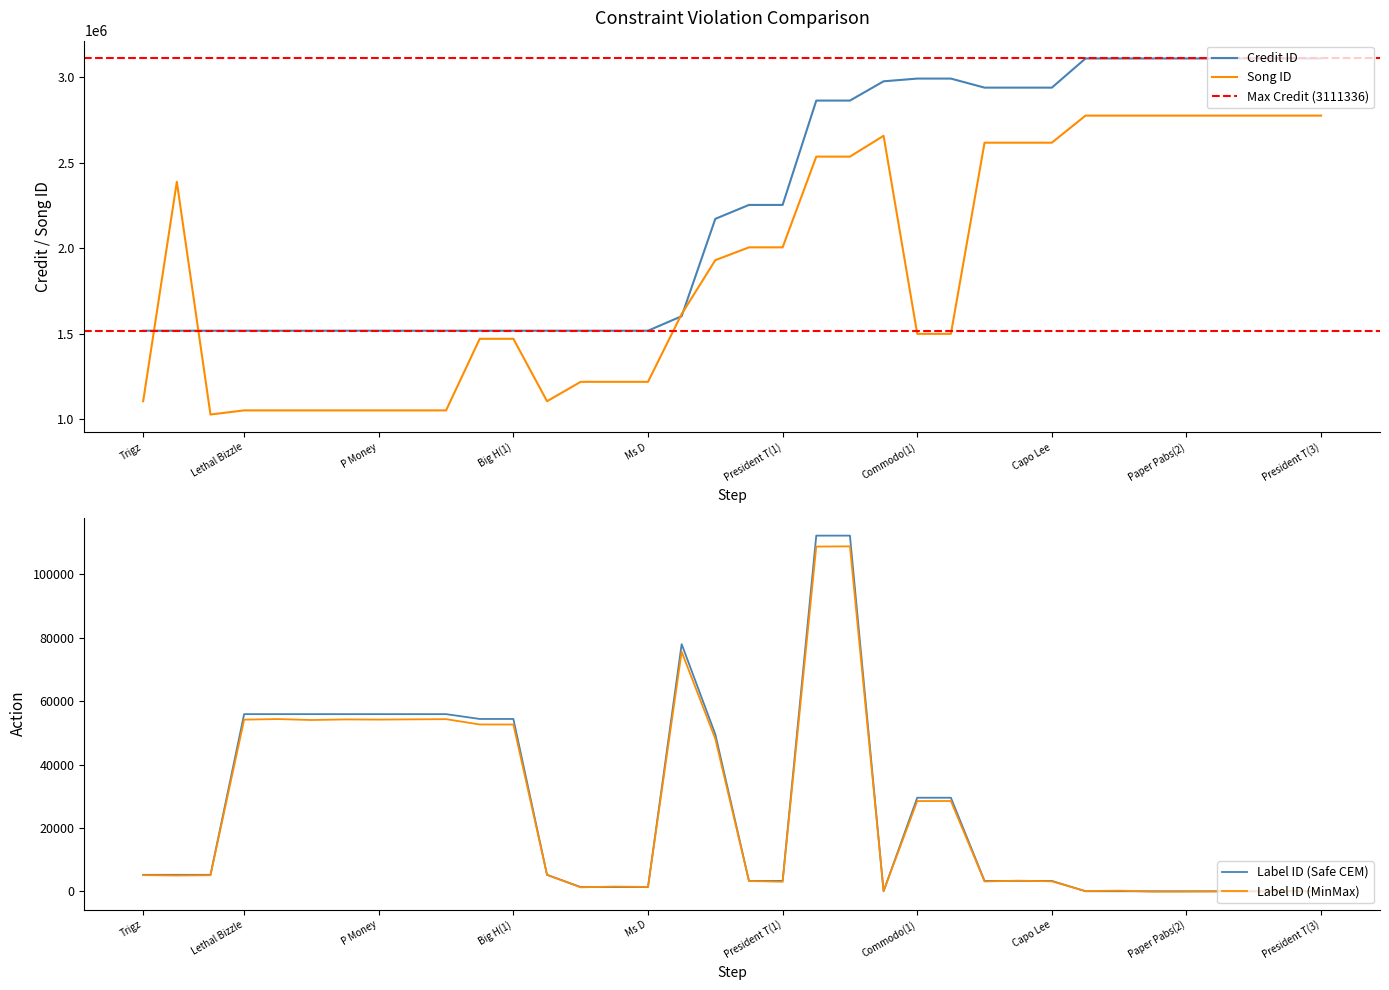

Reading left to right, what are all the values shown in this chart?

credit: credit=1518118	songid=1518118	labelid=1518125	3=1518138	4=1518138	5=1518138	6=1518138	7=1518138	8=1518138	9=1518138	10=1518140	11=1518140	12=1518149	13=1518165	14=1518165	15=1518165	16=1603025	17=2172789	18=2254249	19=2254249	20=2864908	21=2864908	22=2977701	23=2993631	24=2993631	25=2940661	26=2940661	27=2940661	28=3111336	29=3111336	30=3111336	31=3111336	32=3111336	33=3111336	34=3111336	35=3111336
songid: credit=1105575	songid=2389576	labelid=1027646	3=1051918	4=1051918	5=1051918	6=1051918	7=1051918	8=1051918	9=1051918	10=1470883	11=1470883	12=1105560	13=1219019	14=1219019	15=1219019	16=1615954	17=1931032	18=2005992	19=2005992	20=2536962	21=2536962	22=2658708	23=1499756	24=1499756	25=2618466	26=2618466	27=2618466	28=2776921	29=2776910	30=2776921	31=2776910	32=2776921	33=2776910	34=2776921	35=2776910
labelid: credit=5193	songid=5193	labelid=5193	3=55895	4=55895	5=55895	6=55895	7=55895	8=55895	9=55895	10=54372	11=54372	12=5193	13=1320	14=1320	15=1320	16=77985	17=49543	18=3267	19=3267	20=112226	21=112226	22=-1	23=29517	24=29517	25=3267	26=3267	27=3267	28=-1	29=-1	30=-1	31=-1	32=-1	33=-1	34=-1	35=-1